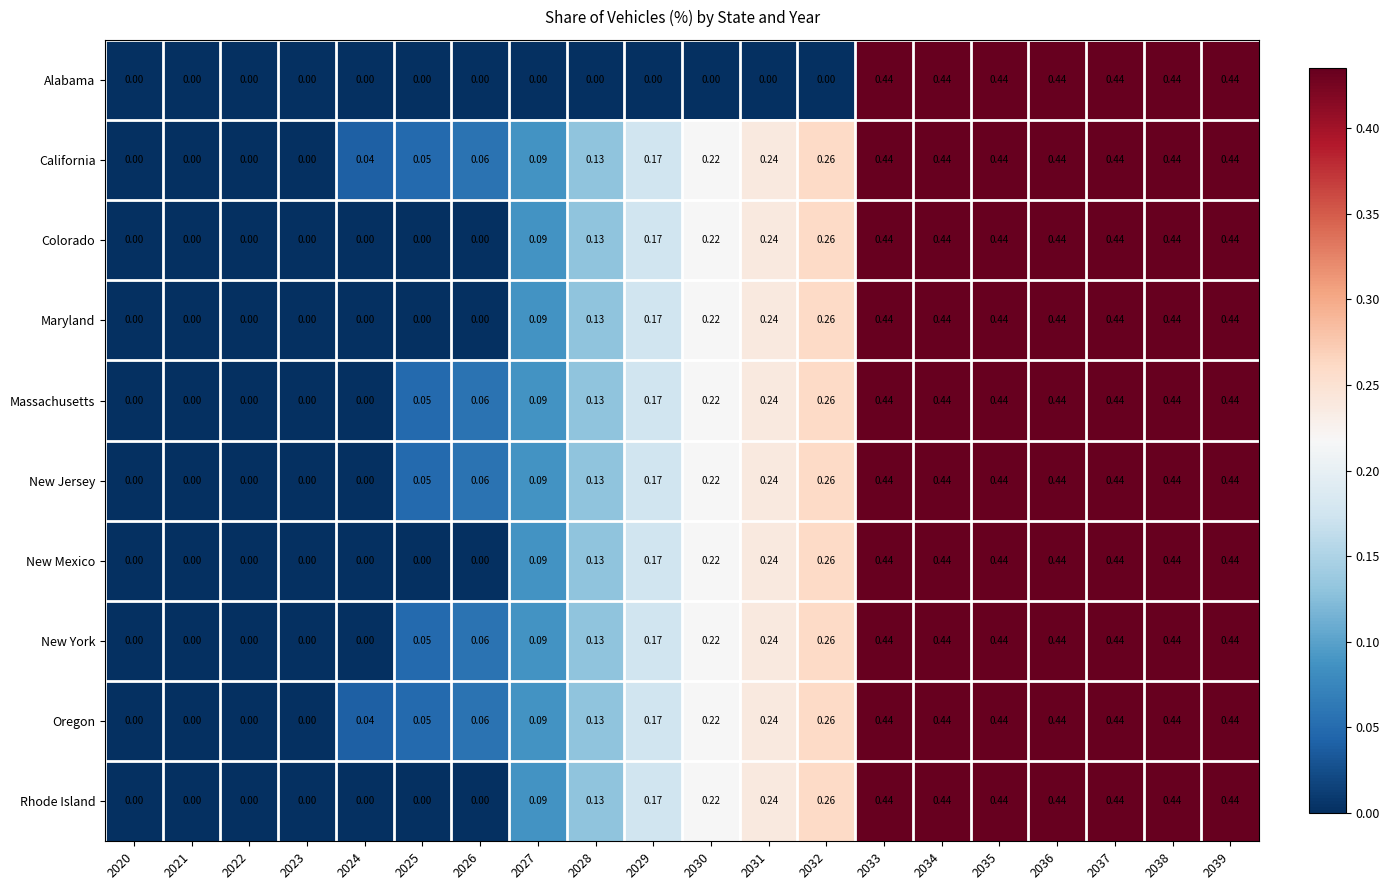

Is the value of Alabama at 2031 greater than the value of California at 2029?

No